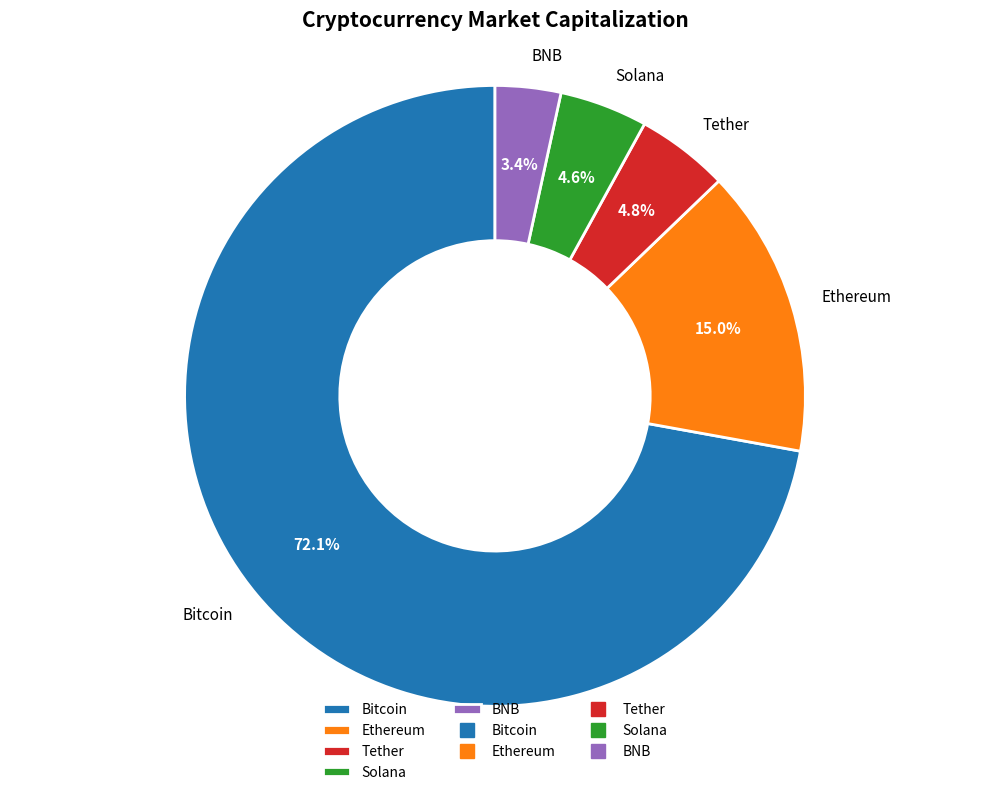

What is the smallest slice in the pie chart?

BNB